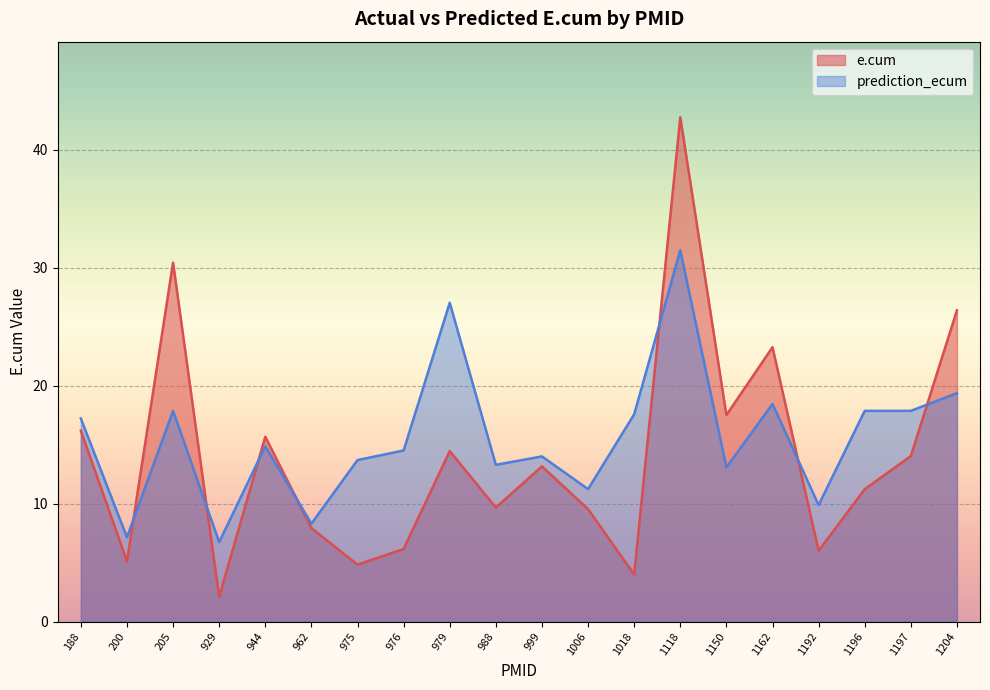

What are all the series names shown in the legend?

e.cum, prediction_ecum